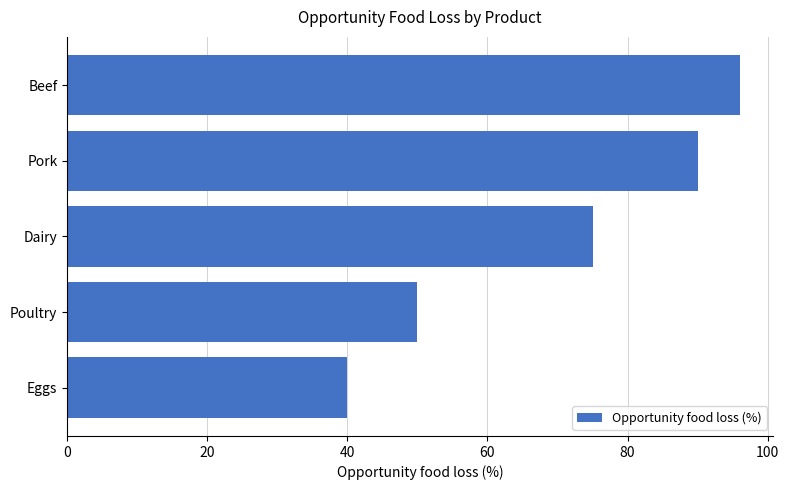

What value does the data have at Beef, to the nearest 10?

100